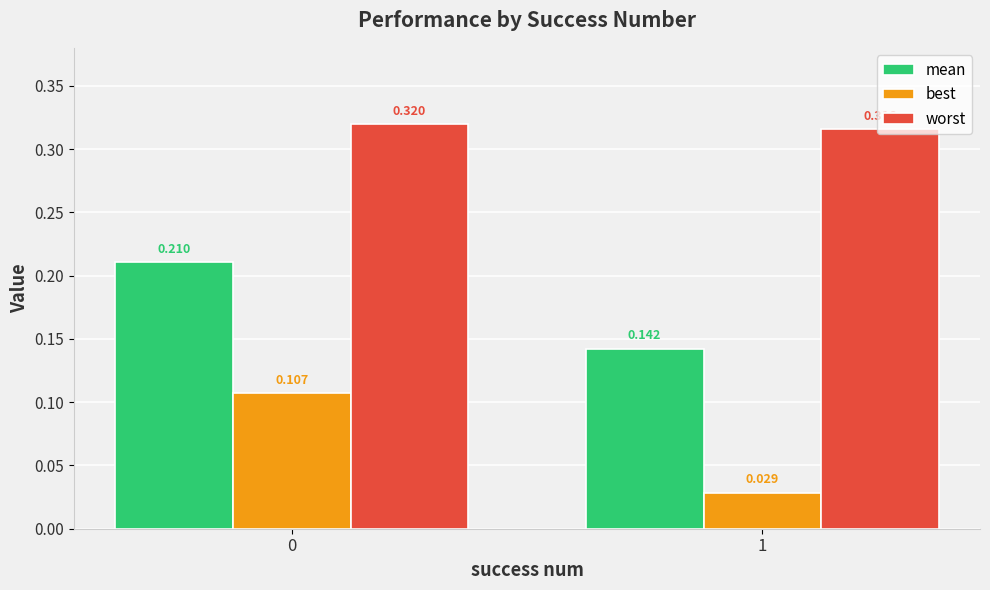

Between 0 and 1, which series saw the biggest shift?

best